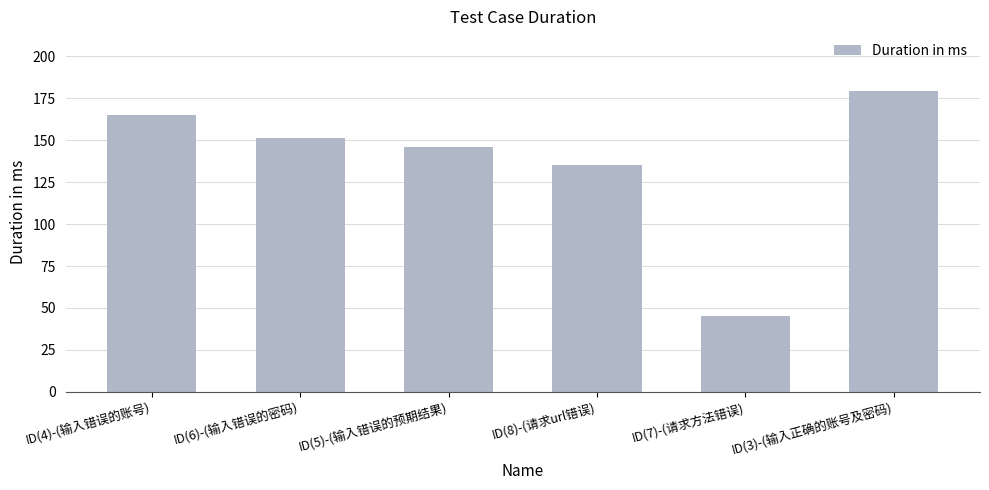

What value does the data have at ID(6)-(输入错误的密码), to the nearest 5?

150